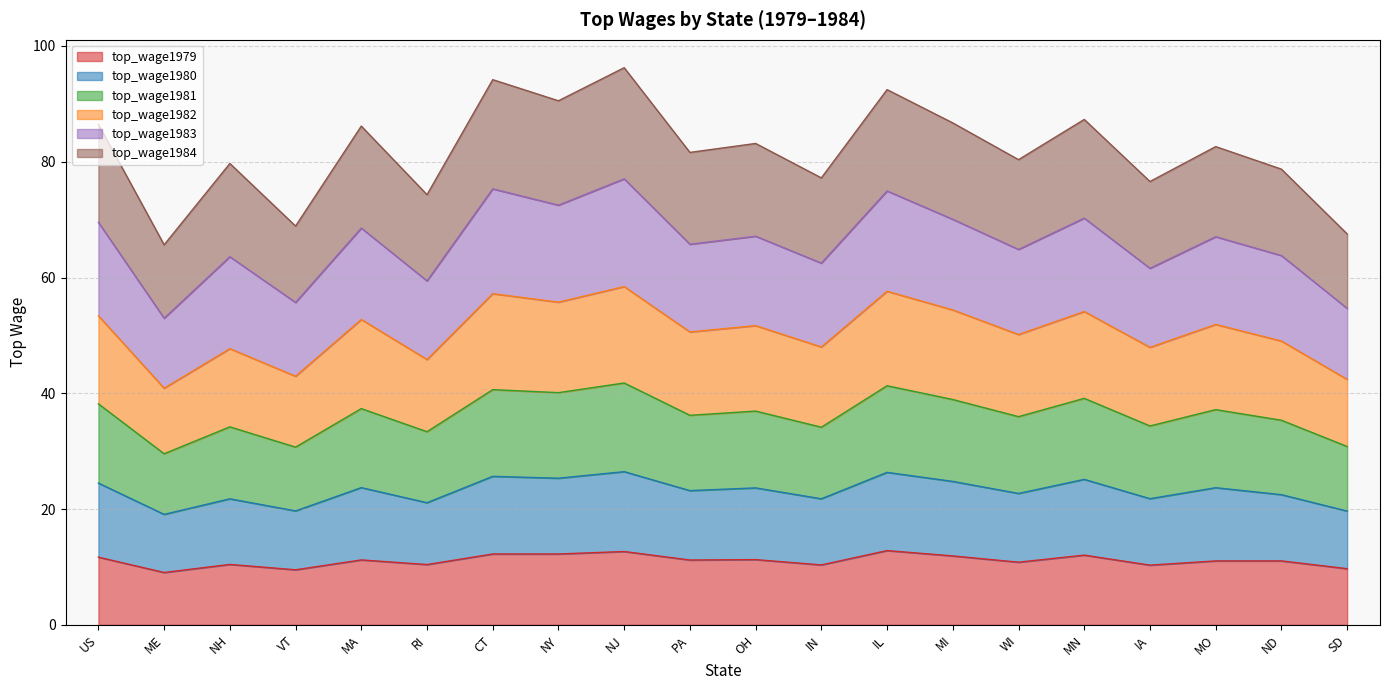

What is the total value across all series at IL?

92.5